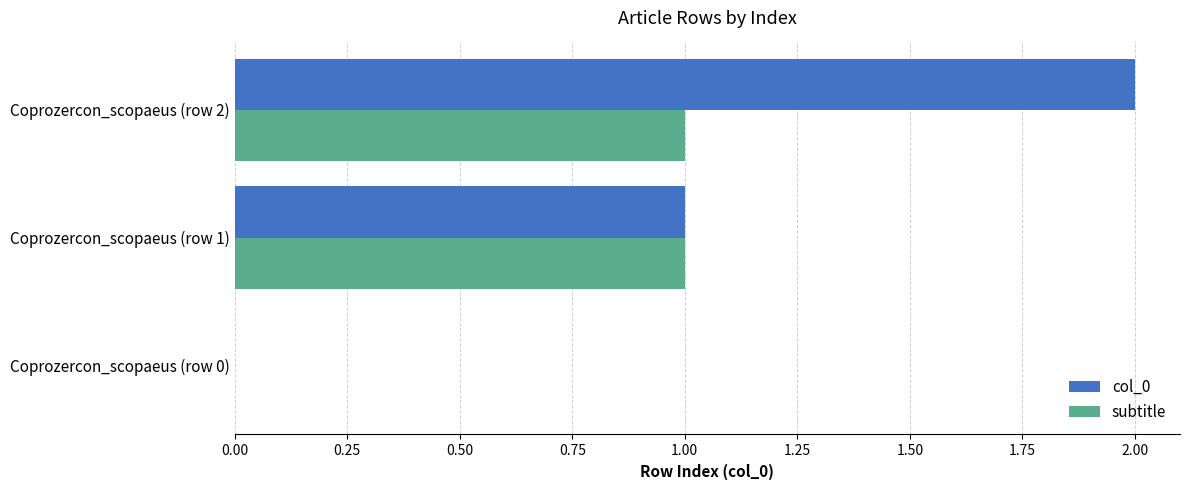

Is the value of subtitle at Coprozercon_scopaeus (row 0) greater than the value of col_0 at Coprozercon_scopaeus (row 2)?

No